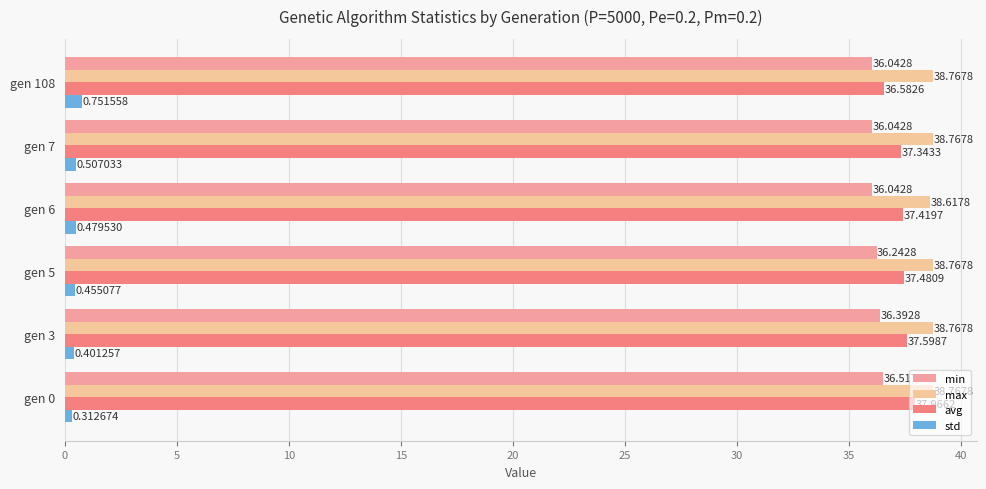

Is the value of min at gen 3 greater than the value of avg at gen 108?

No